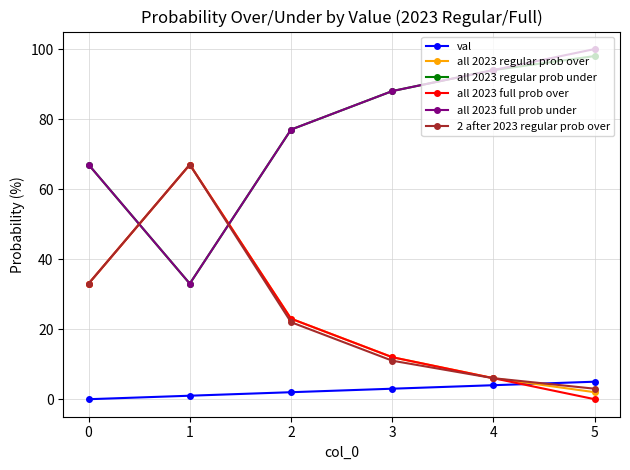

How many values in the all 2023 regular prob over series are below 23?

3